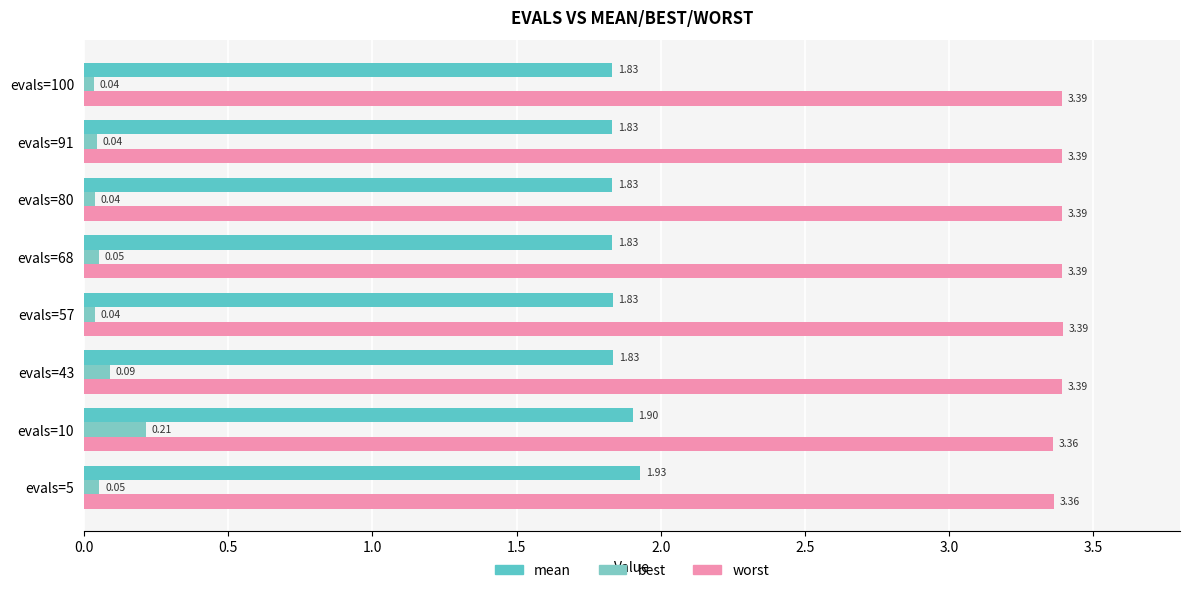

What is the value of the best bar at the 3rd from the left?

0.1